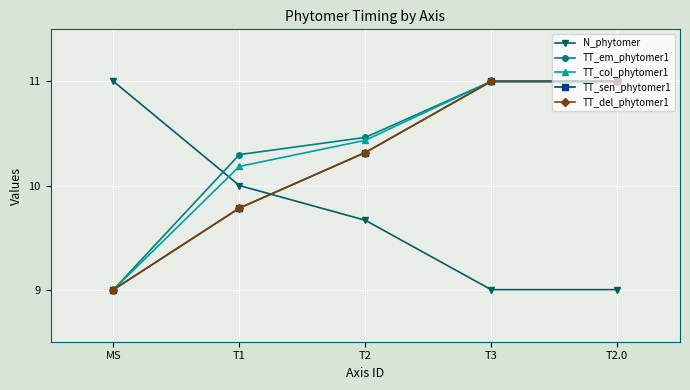

At MS, list the series in order from largest to smallest.

N_phytomer, TT_em_phytomer1, TT_col_phytomer1, TT_sen_phytomer1, TT_del_phytomer1